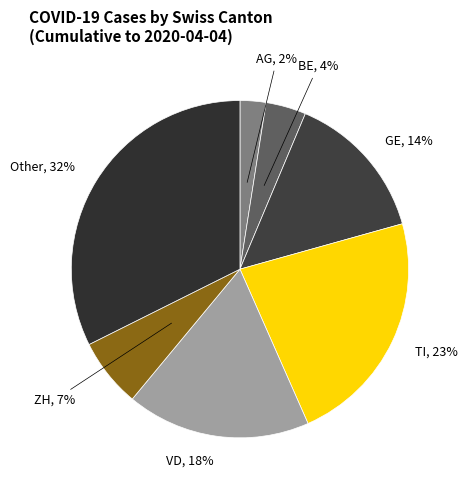

How many segments does this pie chart have?

7